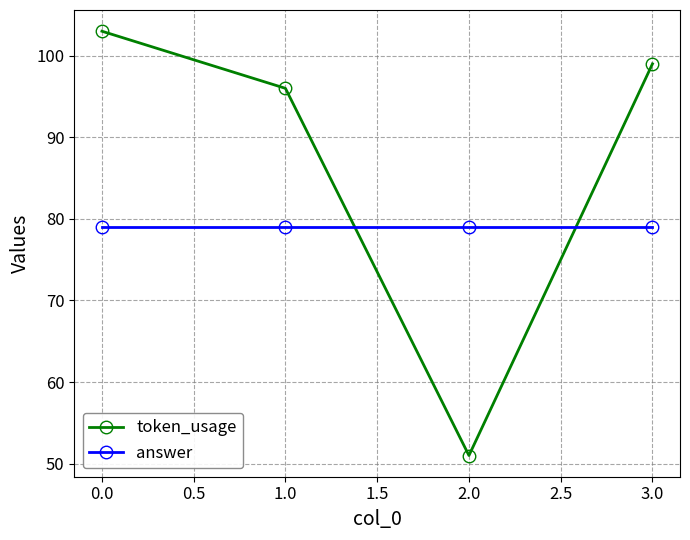

How many intersections are there between answer and token_usage?

2